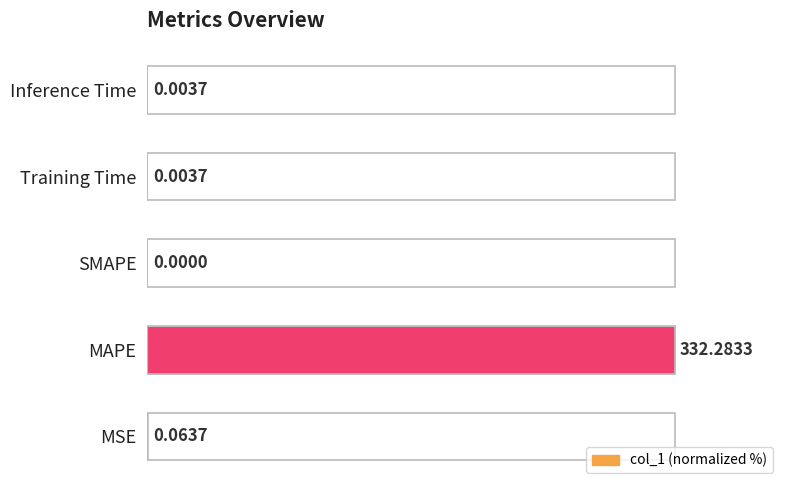

What is the sum of all values?

100.0